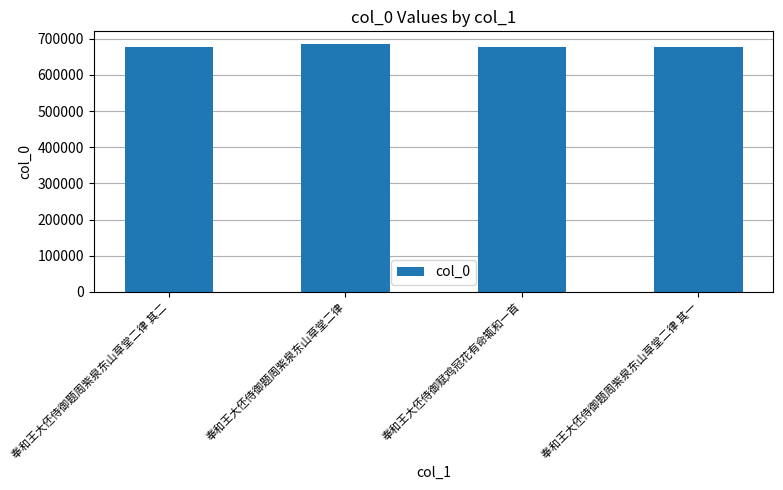

Approximately how many times larger is the value at 奉和王大伾侍御赋鸡冠花有命辄和一首 compared to 奉和王大伾侍御题周紫泉东山草堂二律?

1.0